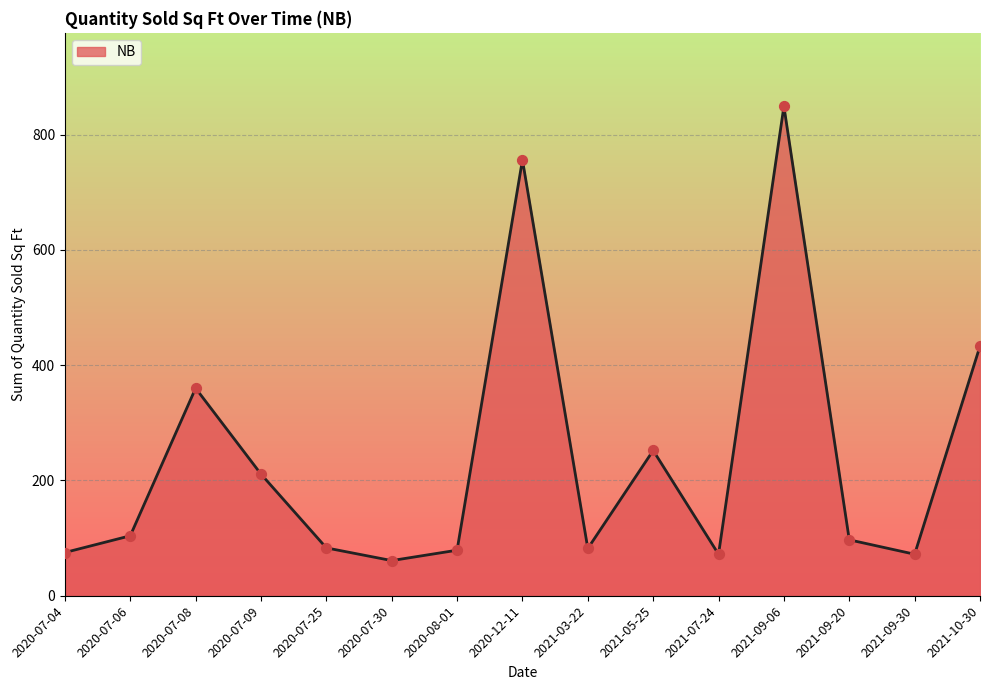

Approximately how many times larger is the value at 2021-03-22 compared to 2021-09-30?

1.1